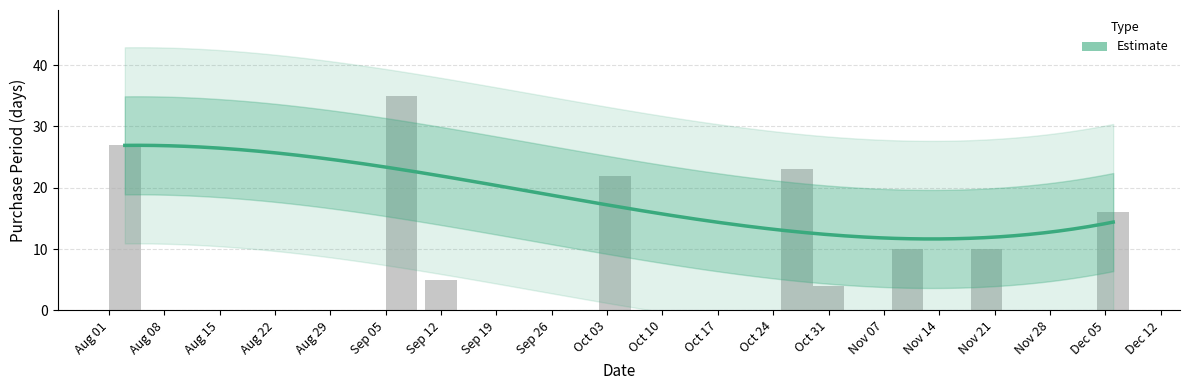

List the labels in order of value, largest first.

2017-09-07, 2017-08-03, 2017-10-27, 2017-10-04, 2017-12-06, 2017-11-10, 2017-11-20, 2017-09-12, 2017-10-31